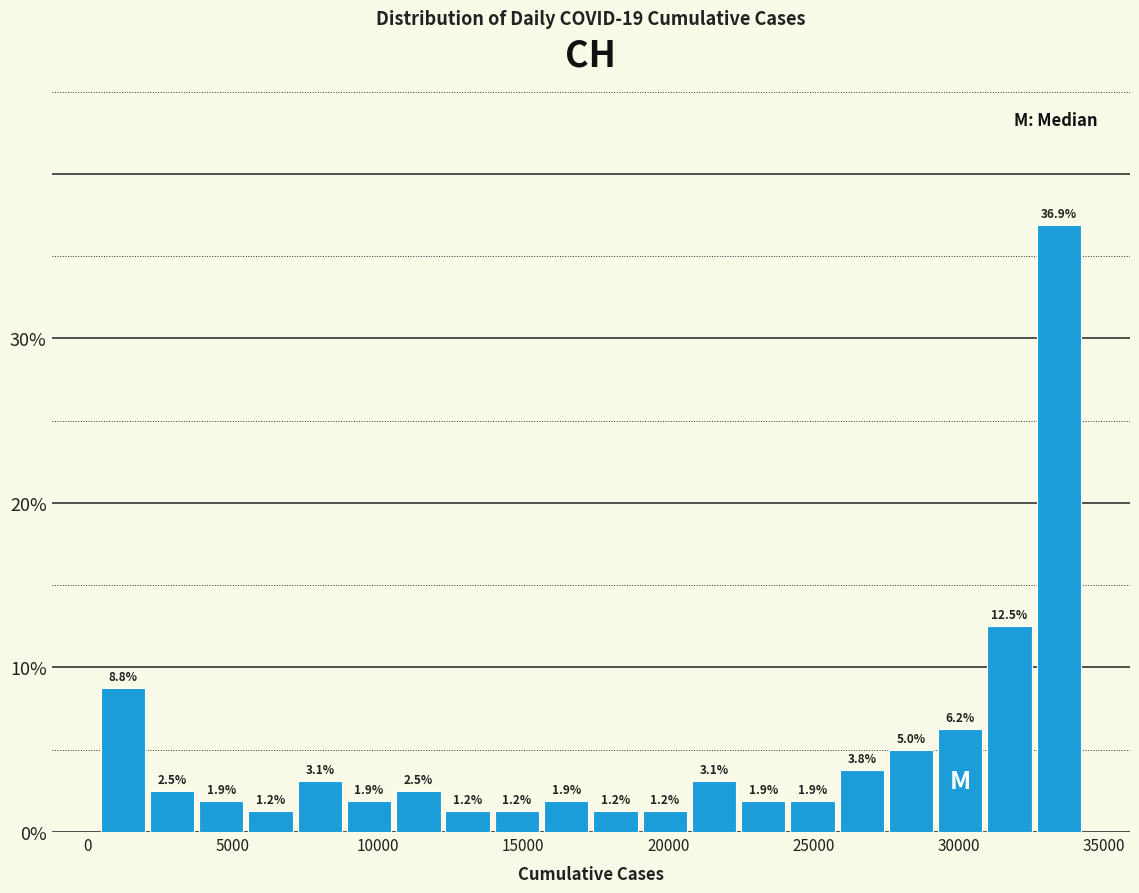

Read against the x-axis, roughly where is the centre of the tallest bar?

33500